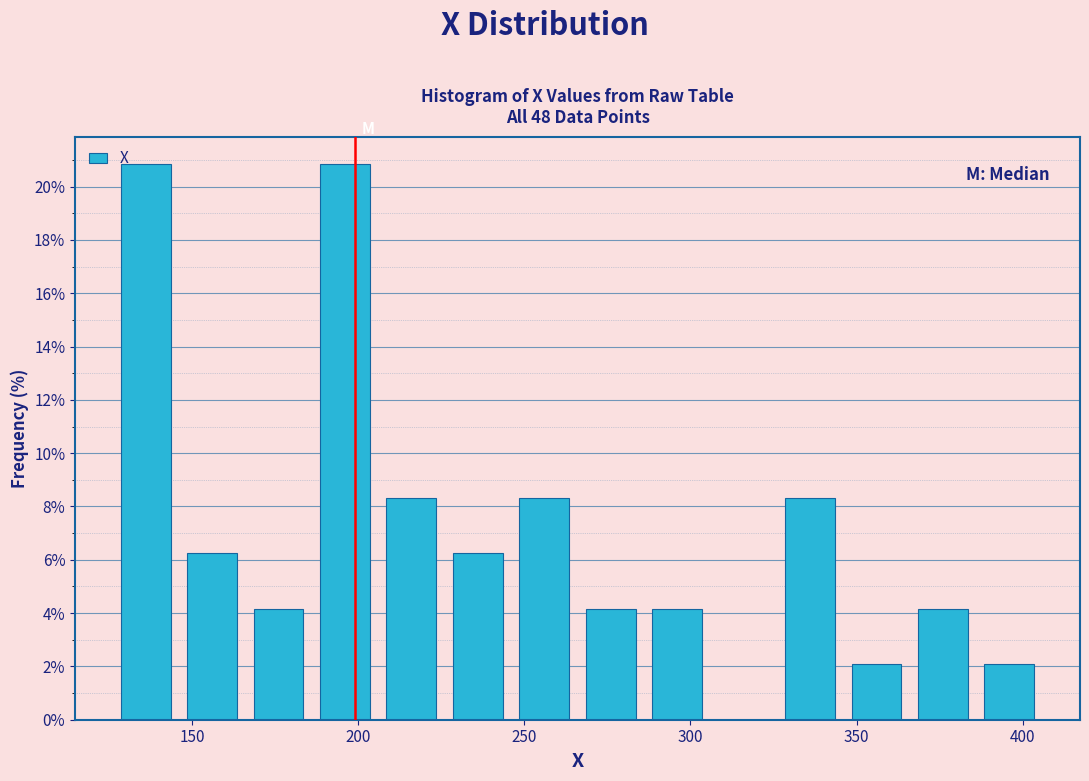

What is the height of the bar covering 246 to 266 on the x-axis? Neither the bar edges nor the heights are printed on the chart, so give them approximately, as read against the axes.

8.4